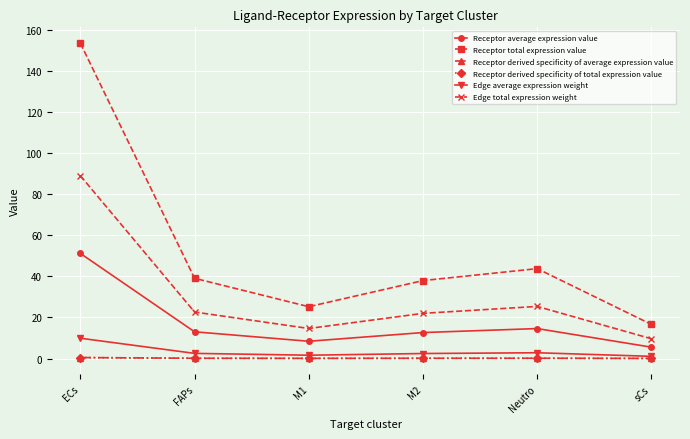

What is the difference between the second highest and minimum values in the Edge average expression weight series?

1.7